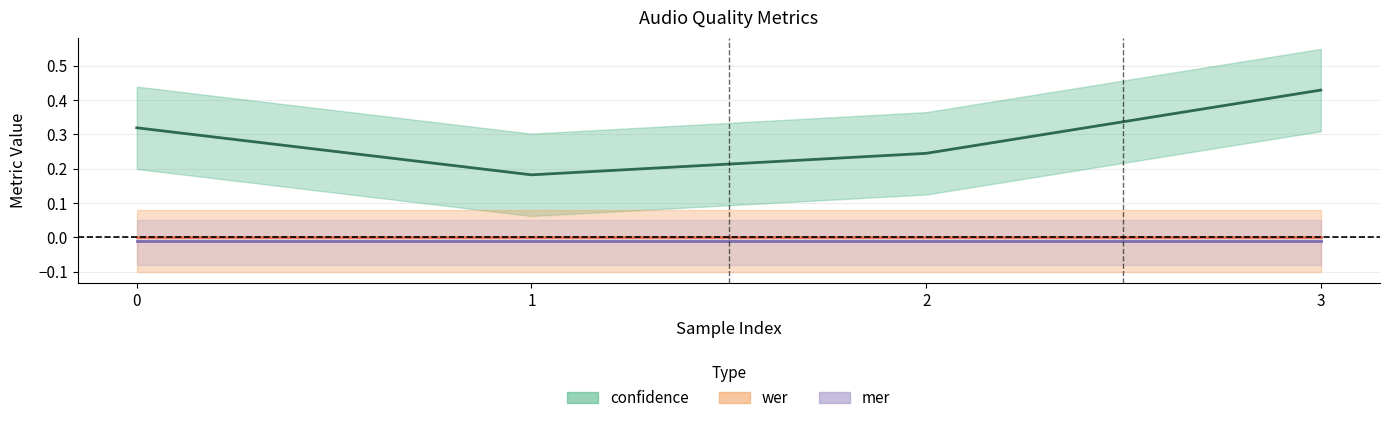

What are all the series names shown in the legend?

confidence, wer, mer